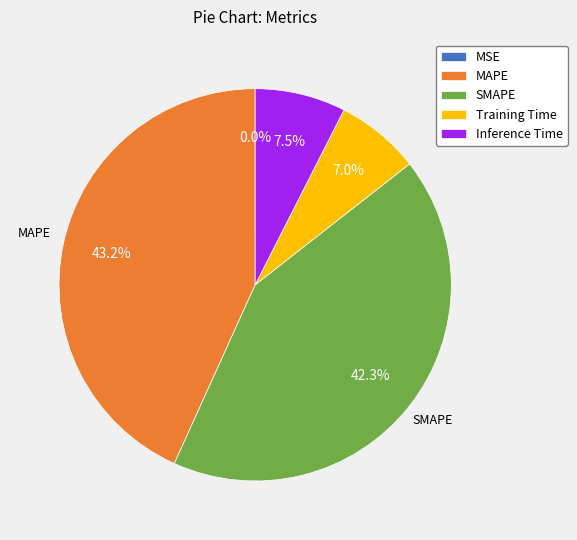

What is the largest slice in the pie chart?

MAPE